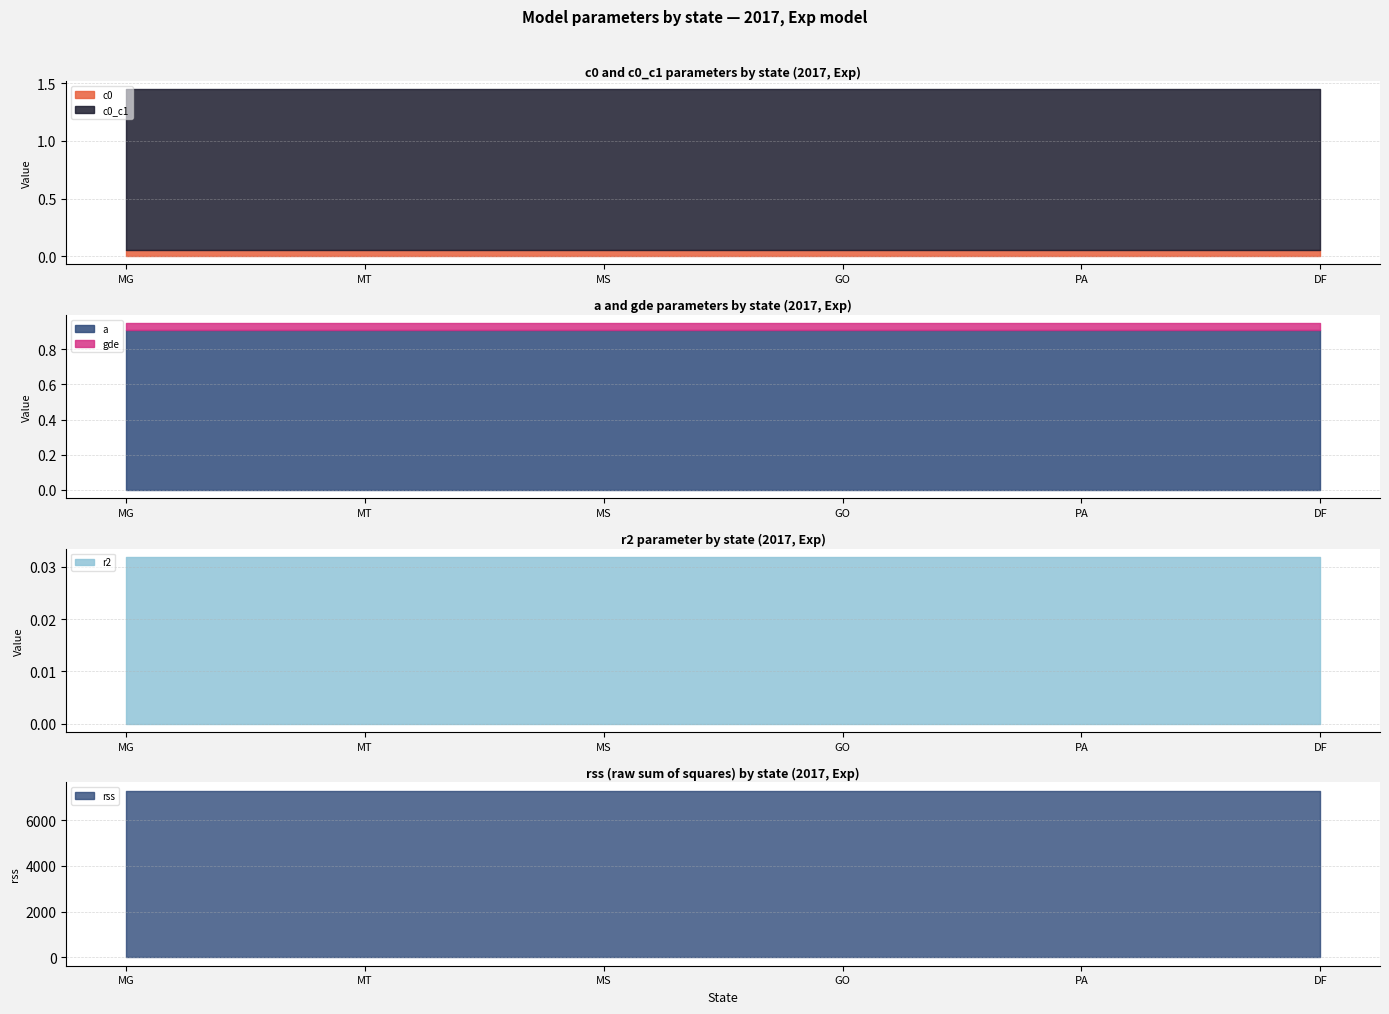

Is it true that c0_c1 equals 1.4 at MS?

True